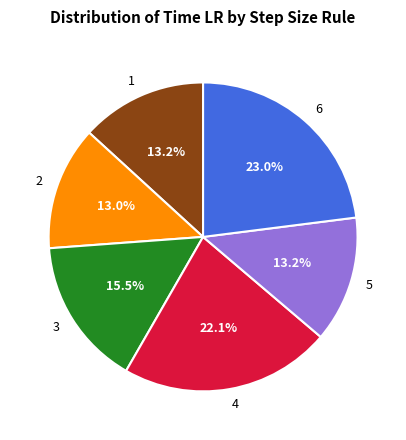

Which slice is the largest?

6